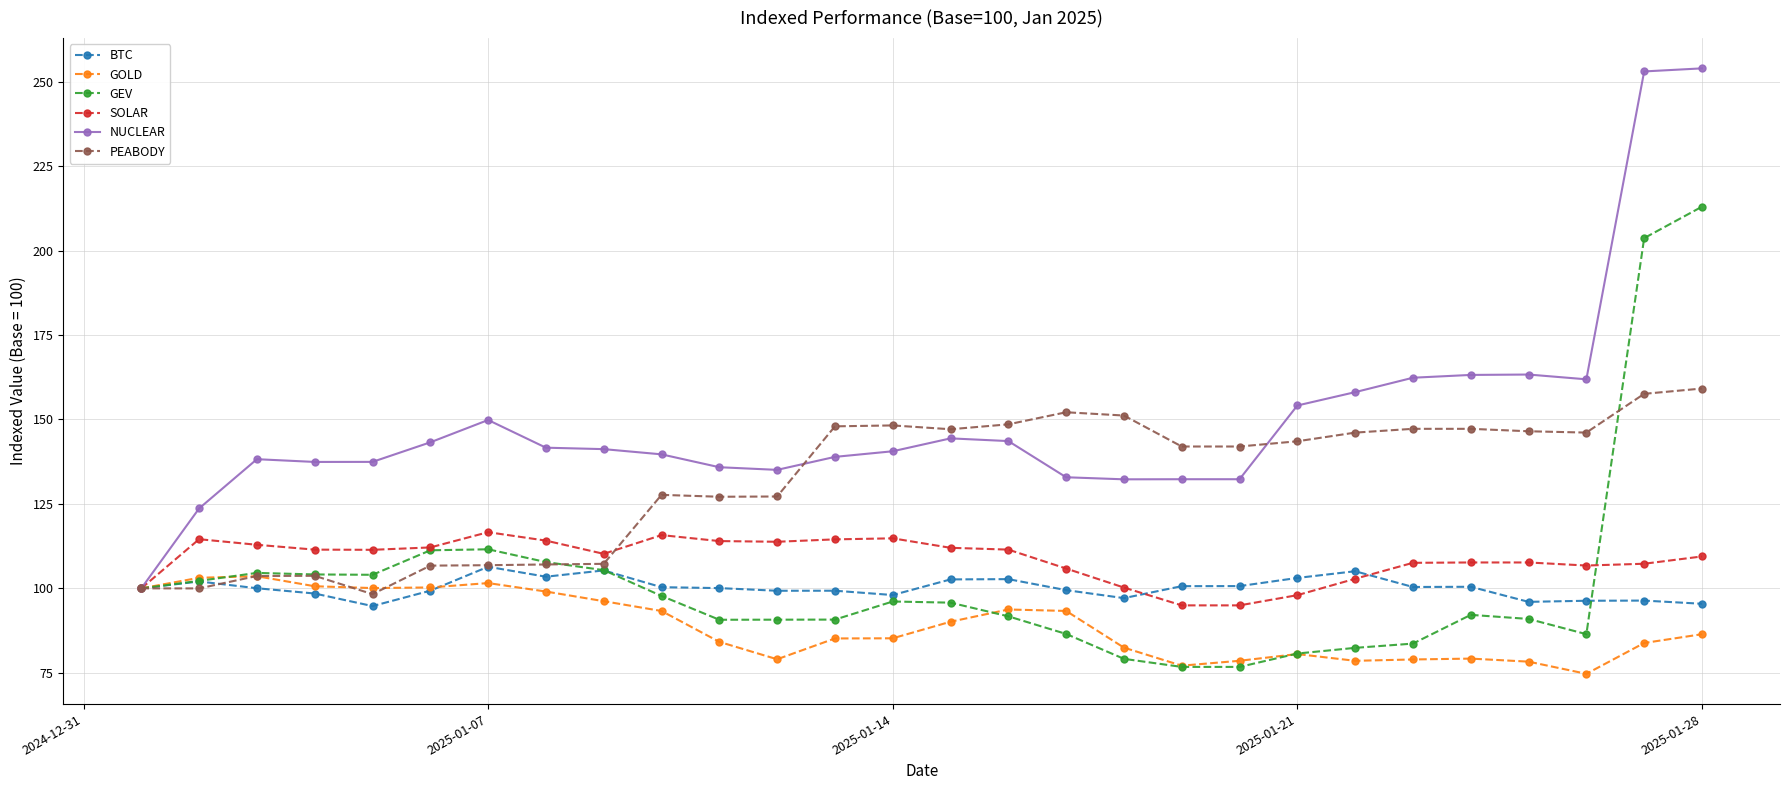

How many lines are shown in the chart?

6